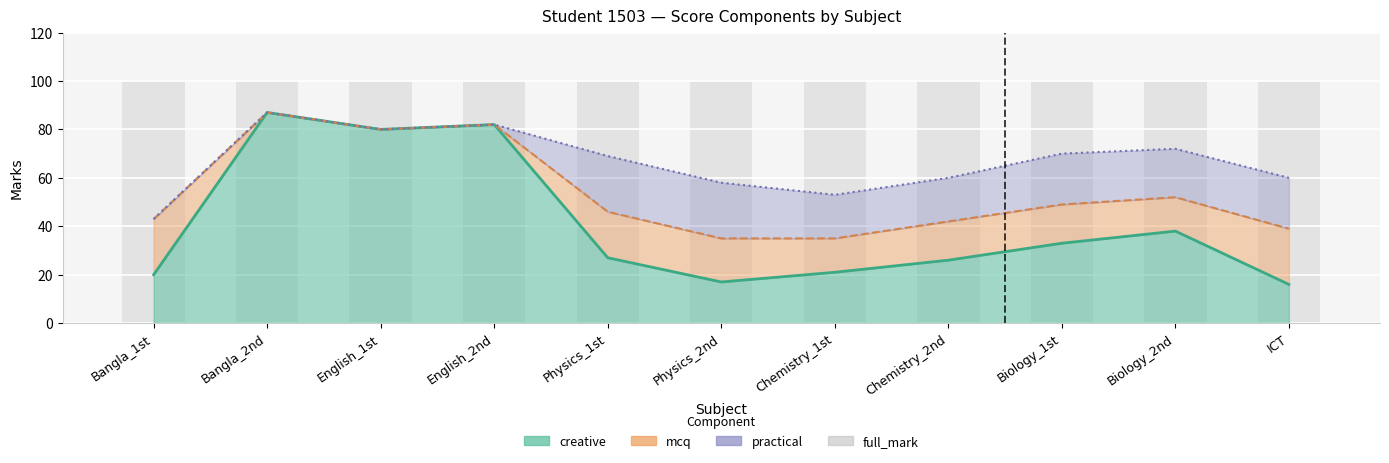

Which series has the largest total across all categories?

full_mark